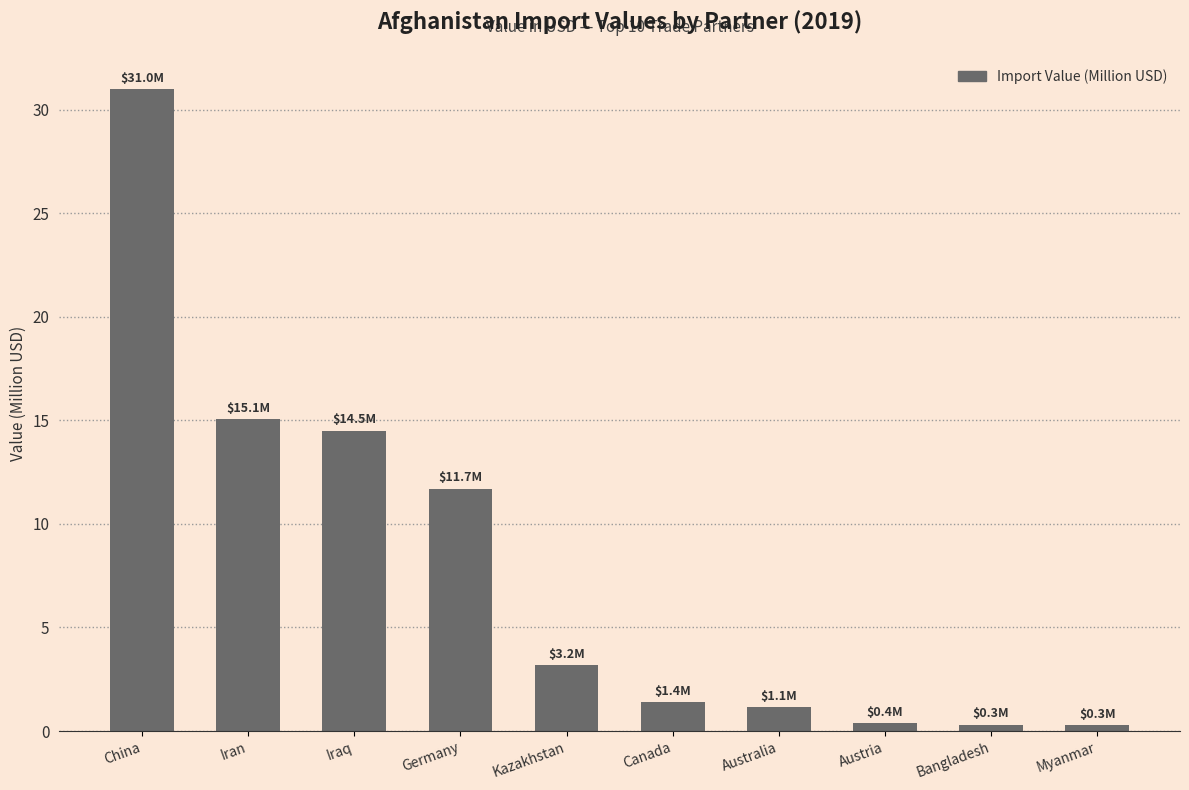

What is the label of the 3rd bar from the right?

Austria